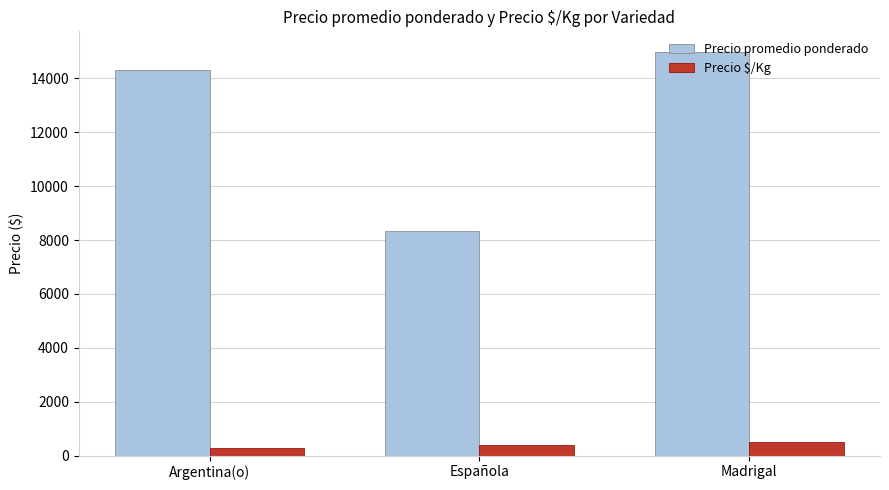

At which label does Precio promedio ponderado first exceed 14315?

Argentina(o)